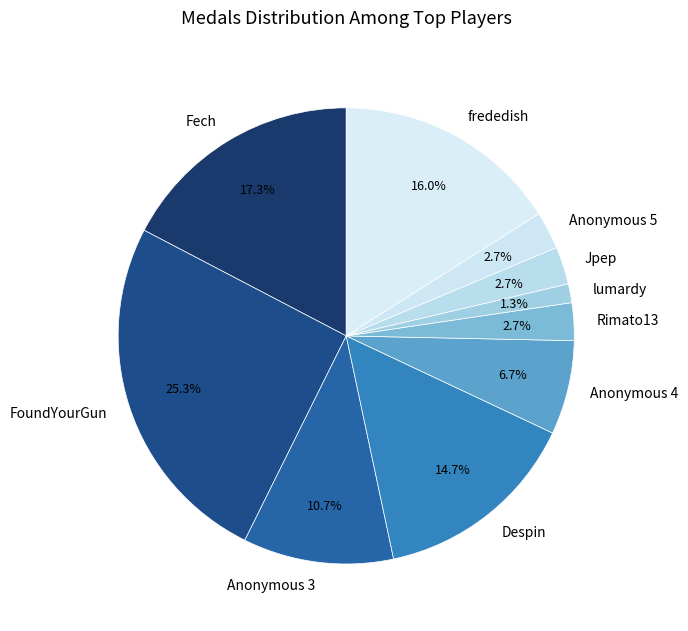

How much of the chart is everything except frededish?

84.0%